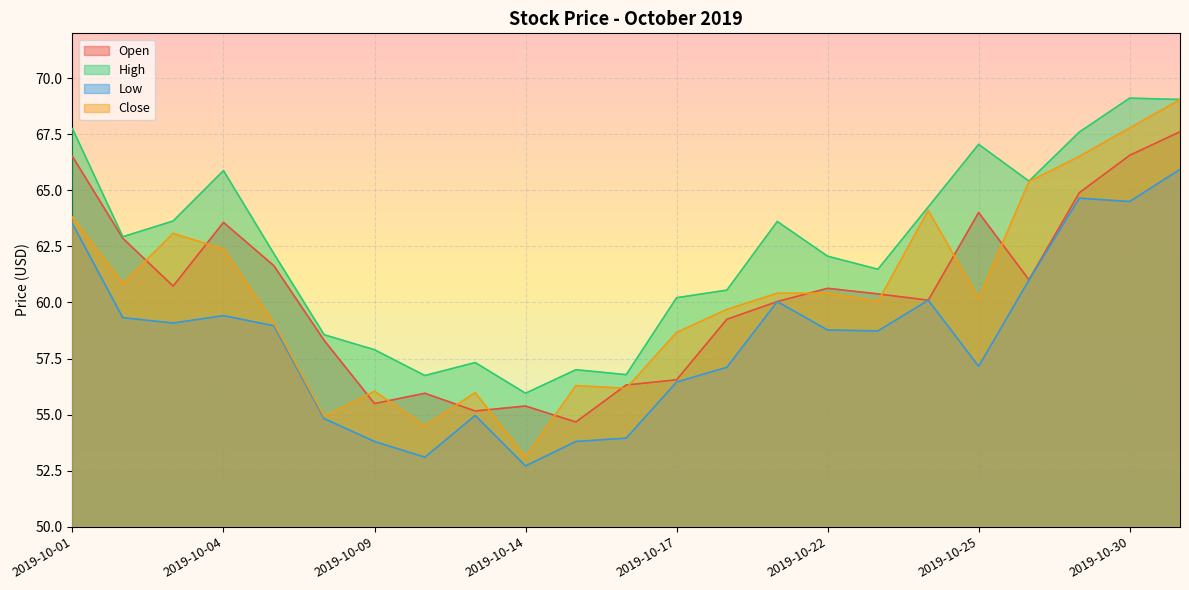

How many data points does each series have?

23